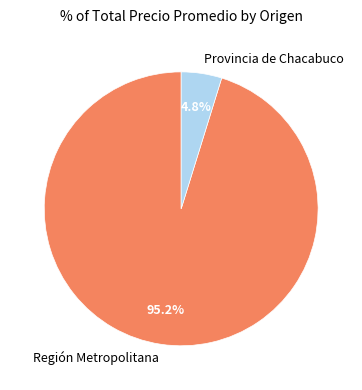

What is the smallest slice in the pie chart?

Provincia de Chacabuco